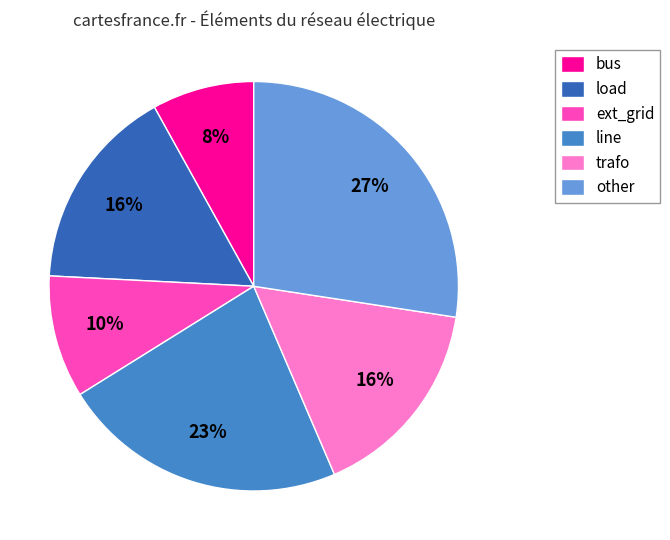

Between other and trafo, which is larger?

other